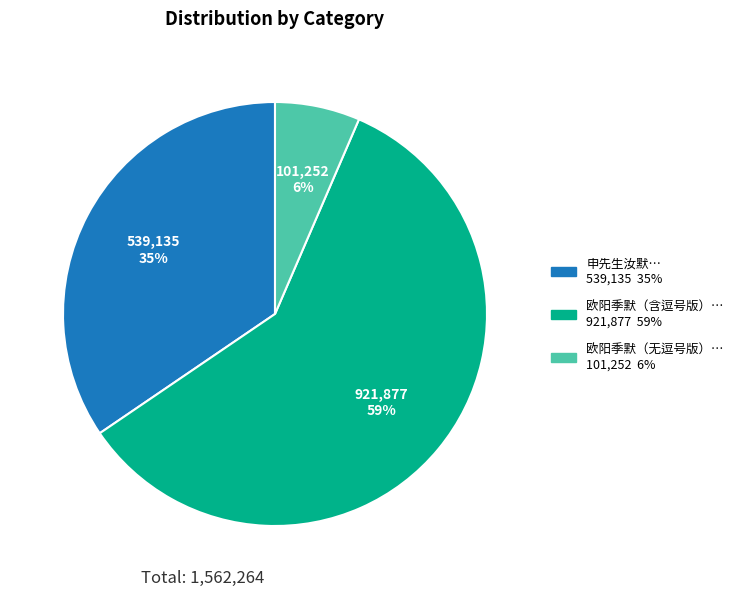

Is there a majority slice in this chart?

Yes